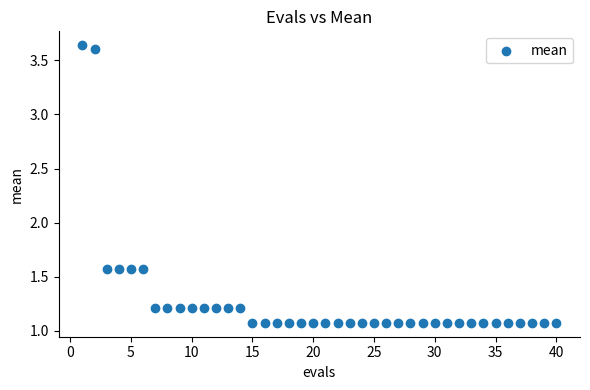

What is the range of Y values (max minus min)?

2.6